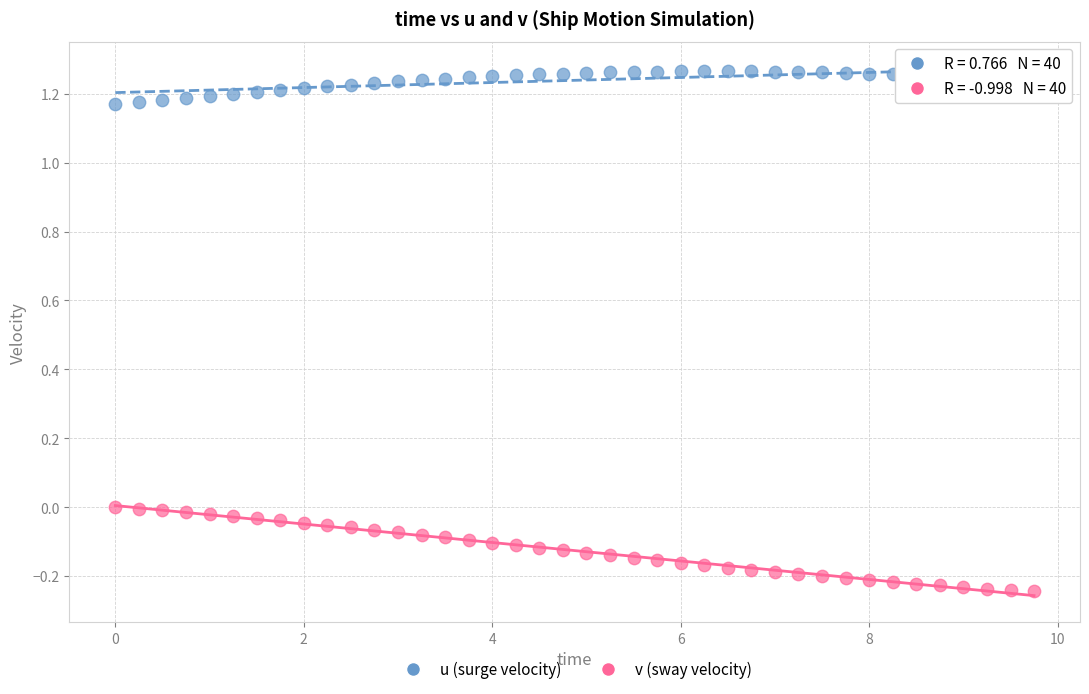

Which series contains the highest Y value?

u (surge velocity)